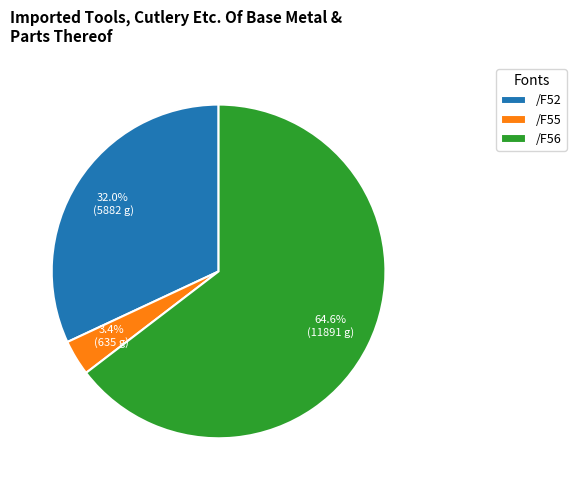

What is the ratio of the value at /F55 to the value at /F52?

0.1